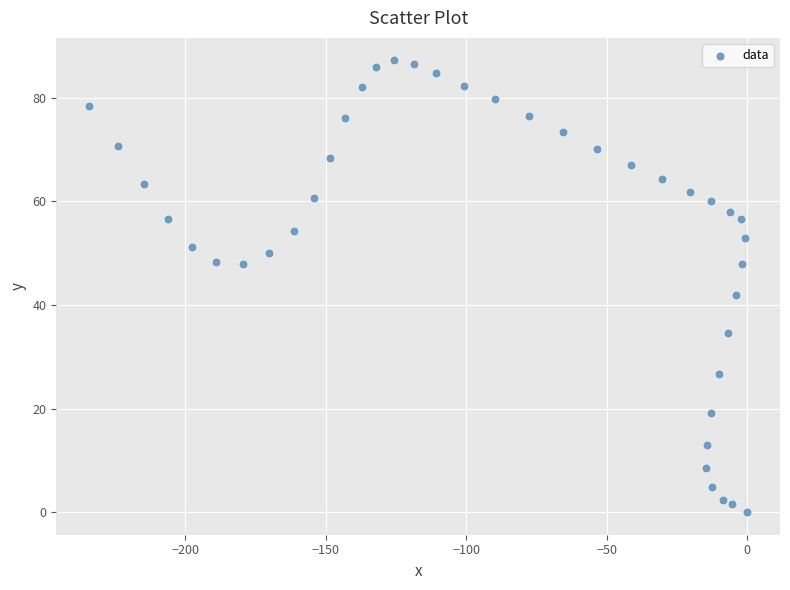

What is the range of X values (max minus min)?

234.2